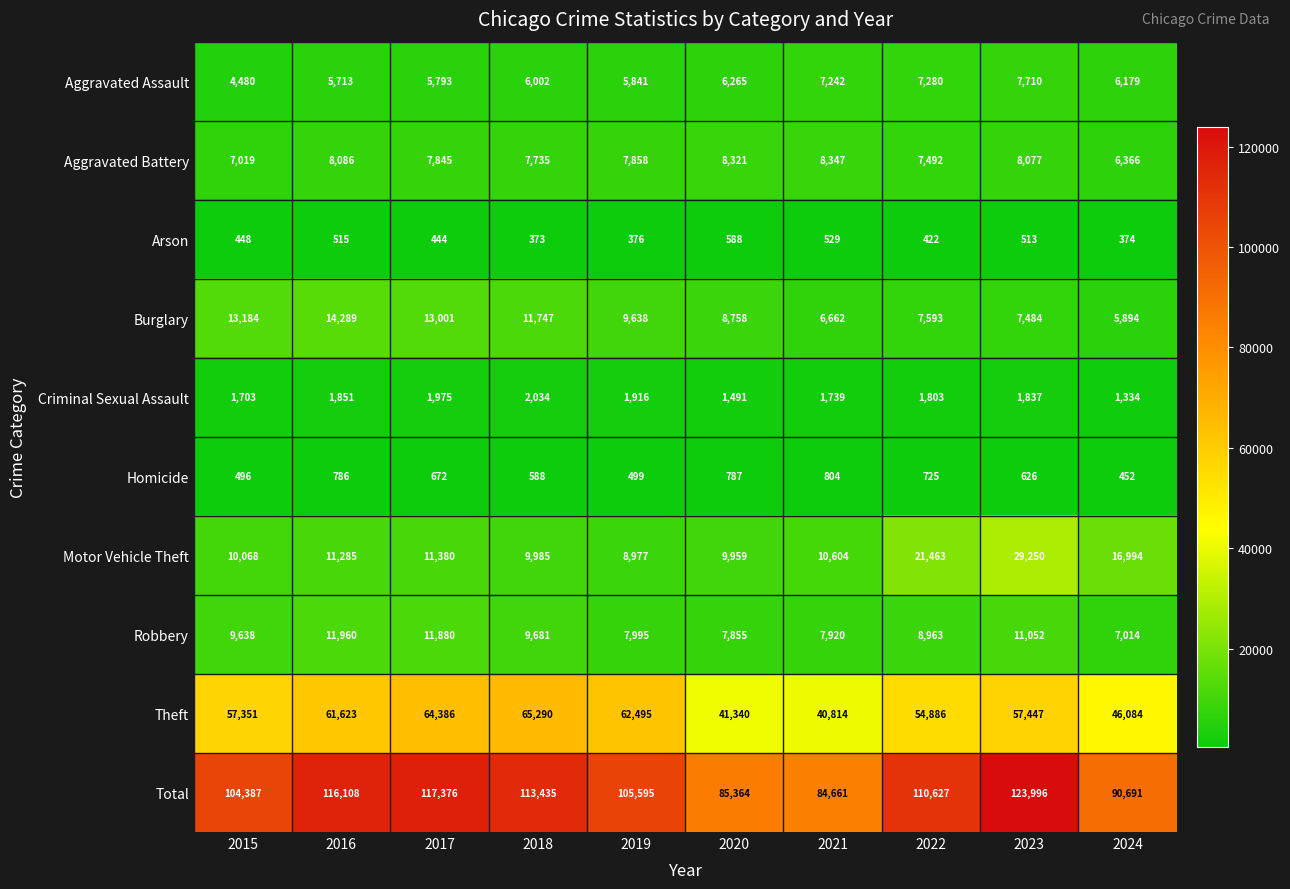

What is the difference between the highest and lowest values at 2017?

116932